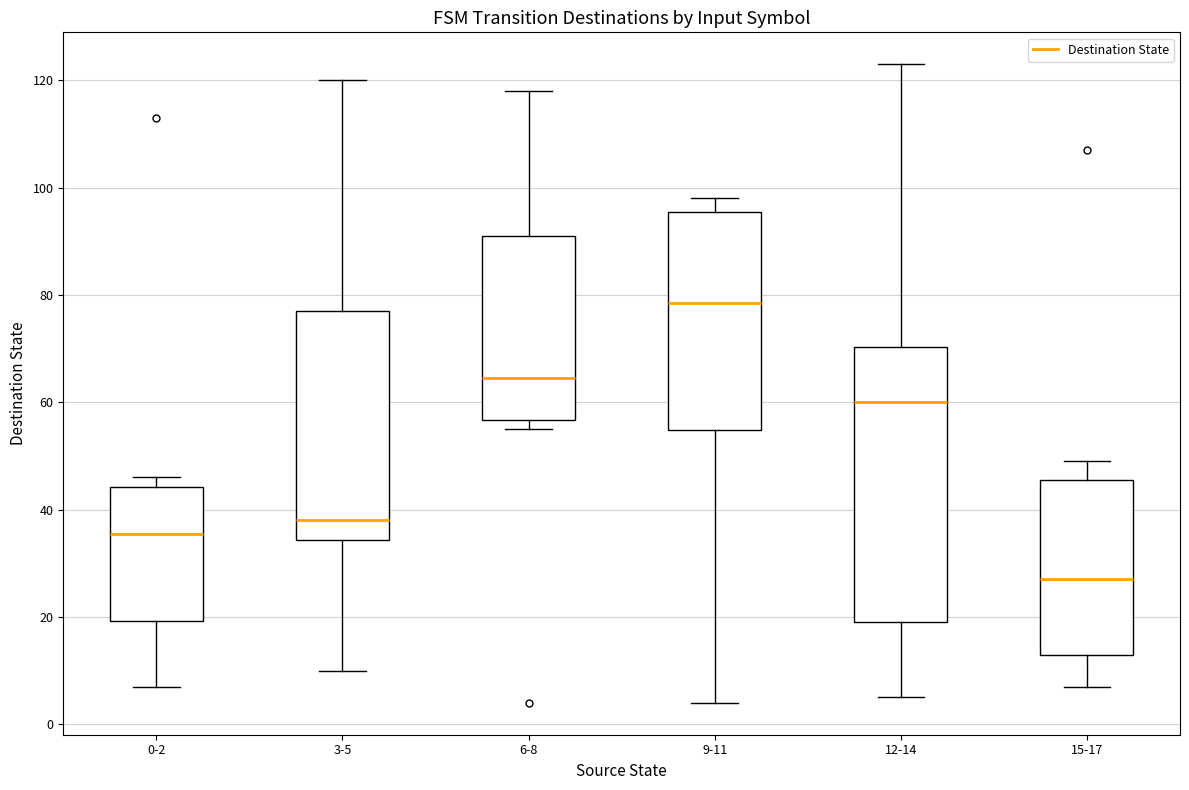

Where does the upper whisker of the box for 15-17 end on the y-axis? The values are not printed on the chart, so give them approximately, as read against the axis.

50